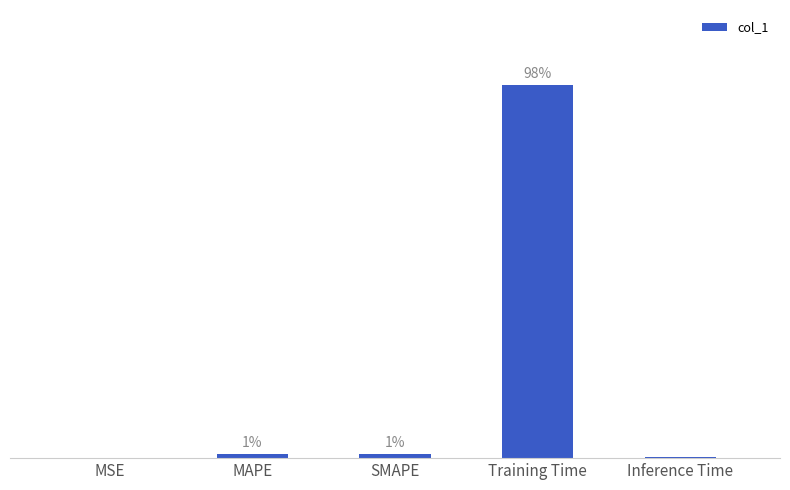

List the labels in order of value, largest first.

Training Time, SMAPE, MAPE, Inference Time, MSE